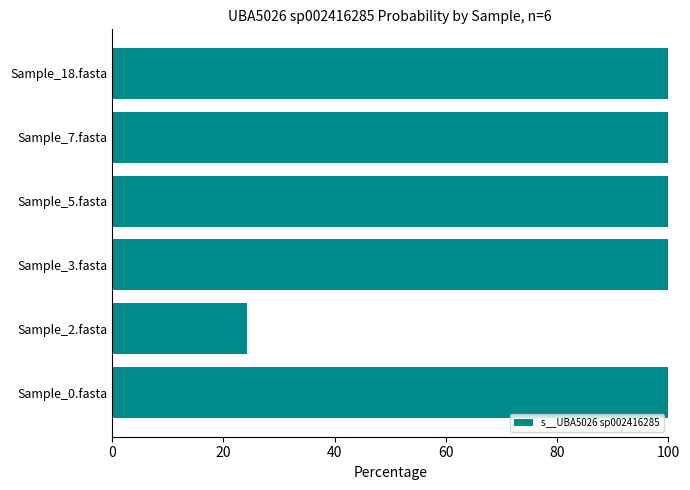

True or false: the data shows 24.2 at Sample_2.fasta.

True